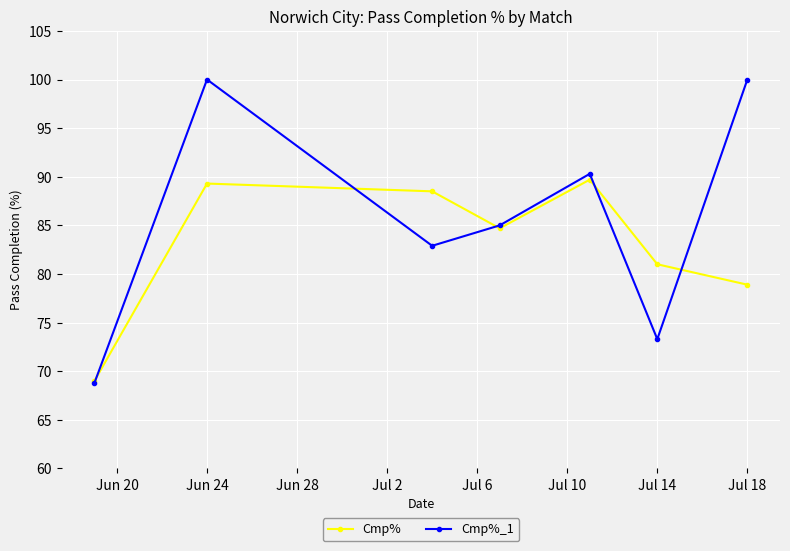

Reading left to right, transcribe all the data shown in this chart.

Cmp%: 69.0	89.3	88.5	84.7	89.7	81.0	78.9
Cmp%_1: 68.8	100.0	82.9	85.0	90.3	73.3	100.0